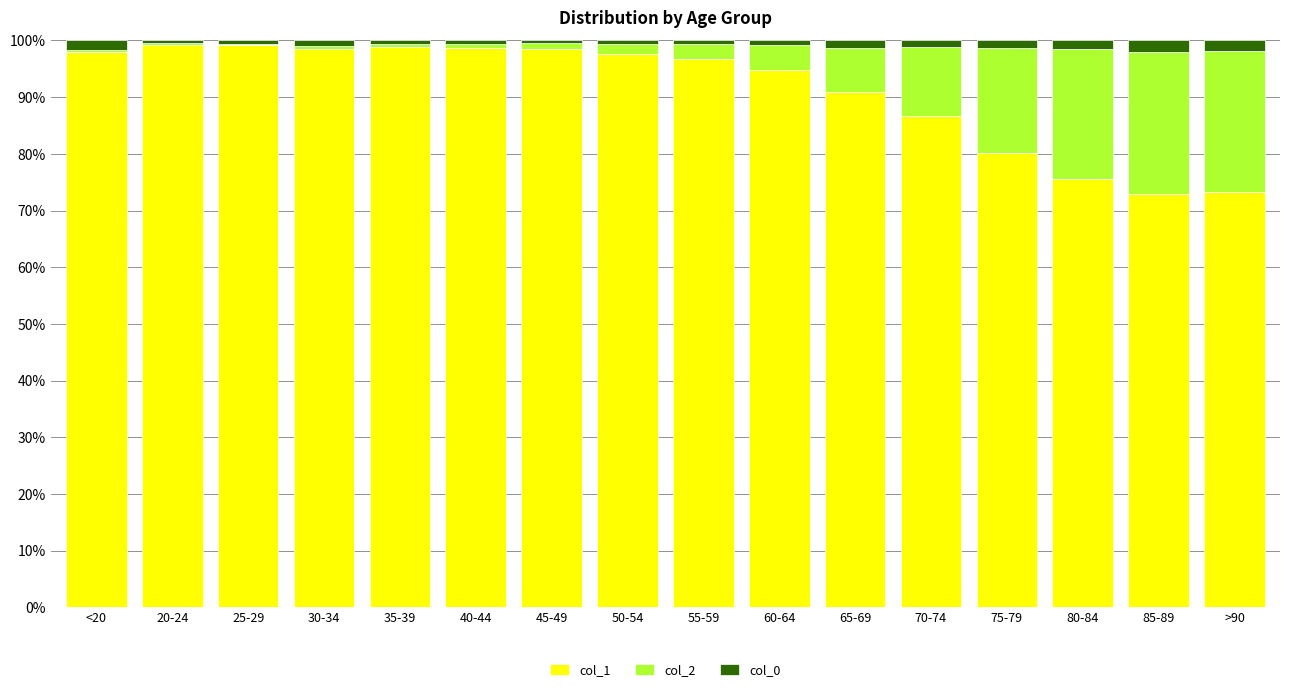

What is the sum of the col_1 values at 40-44 and 65-69?

189.5